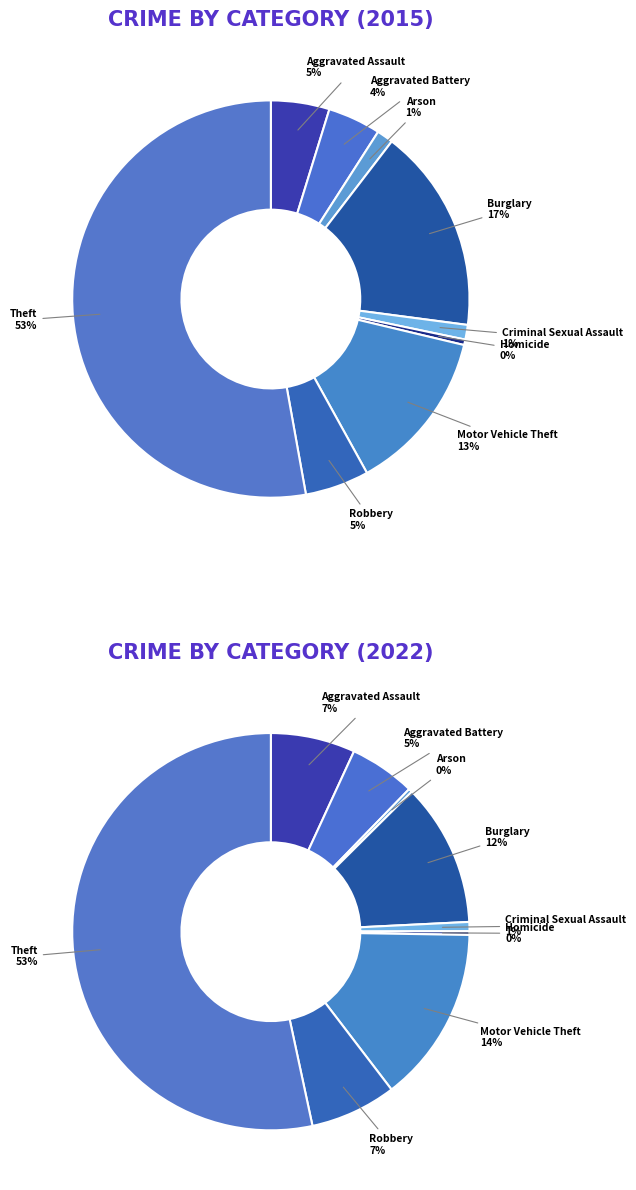

What is the ratio of the value at Arson to the value at Aggravated Assault?

0.3